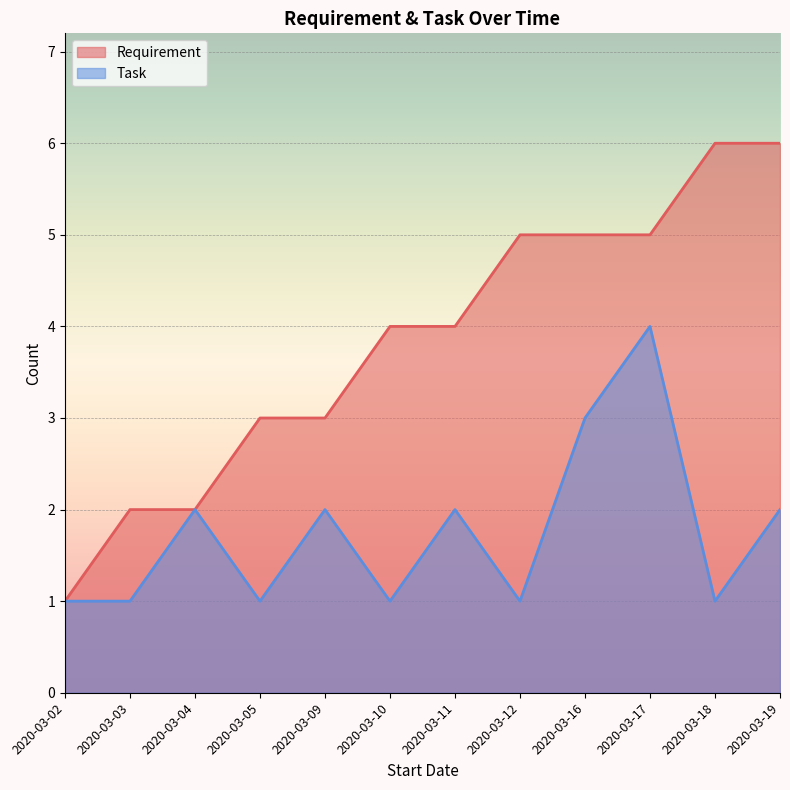

Rank the series at 2020-03-16 from highest to lowest value.

Requirement, Task